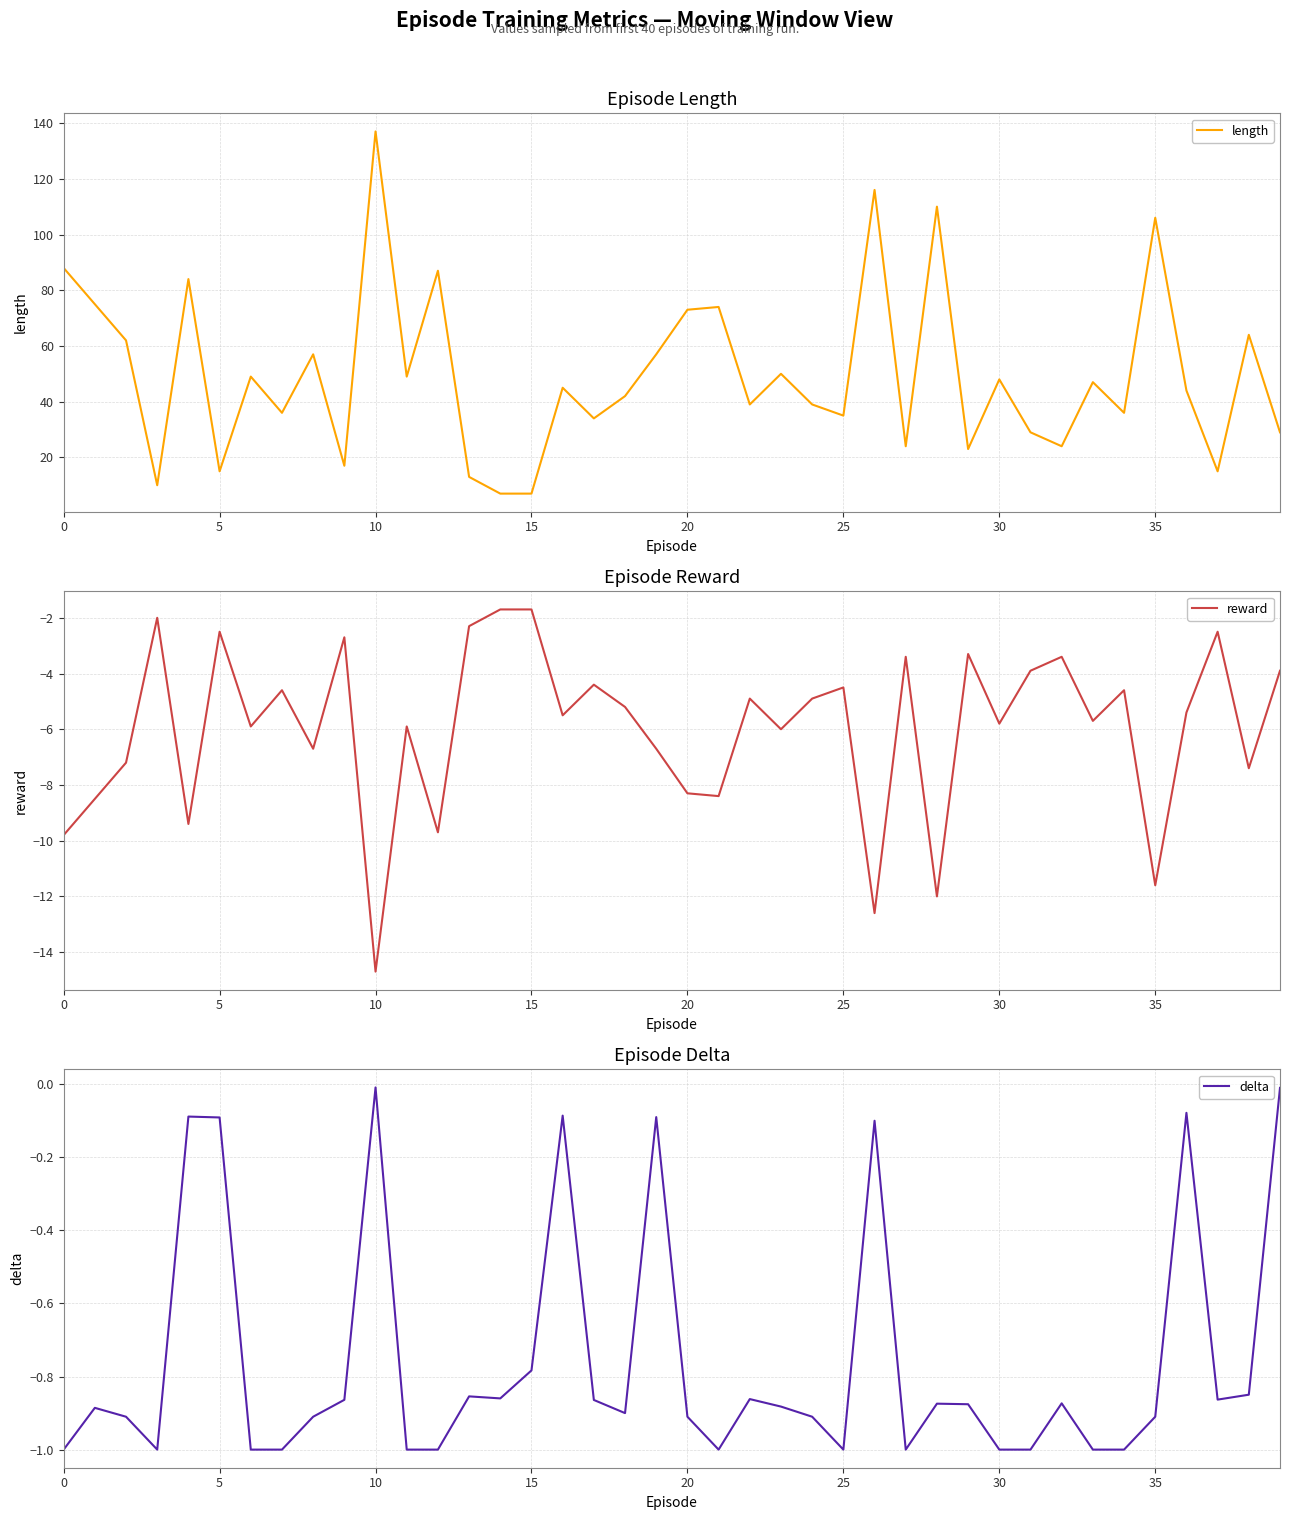

True or false: delta and reward cross at least once.

False